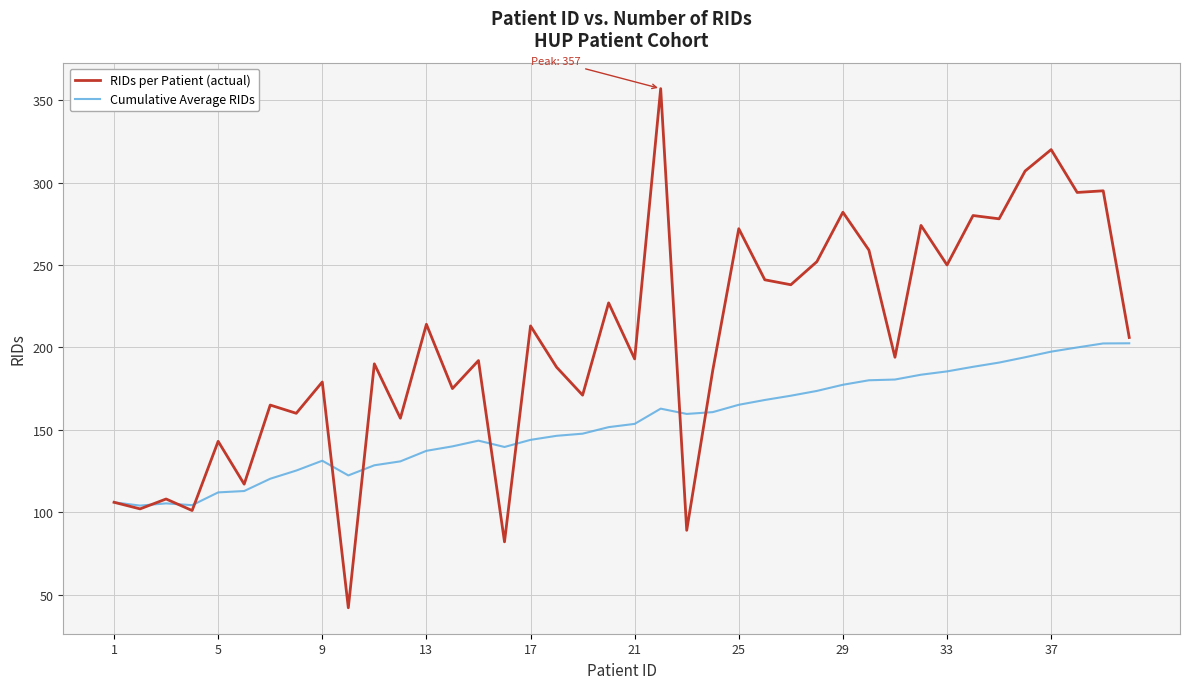

Which series has the largest total across all categories?

RIDs per Patient (actual)